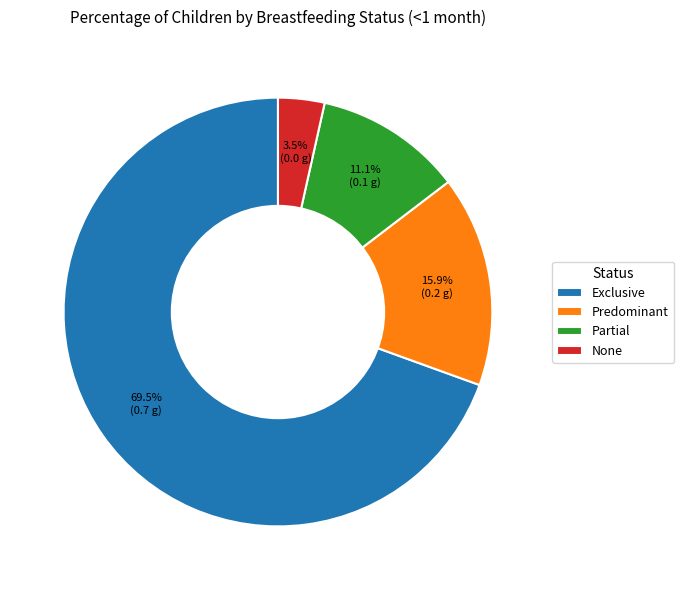

Which category has the biggest portion of the pie?

Exclusive